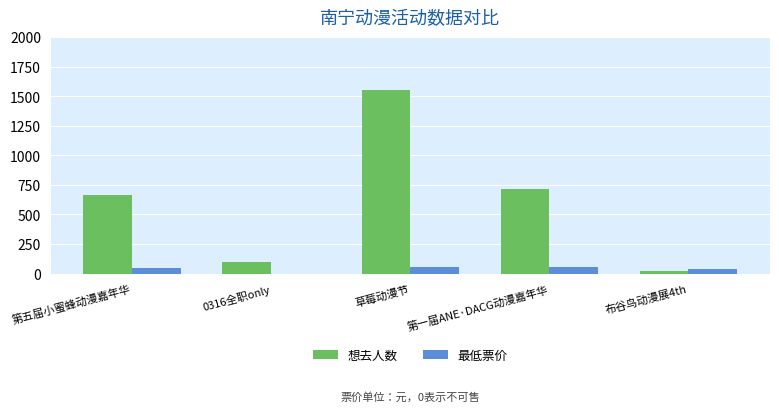

What is the average value of the 最低票价 series?

40